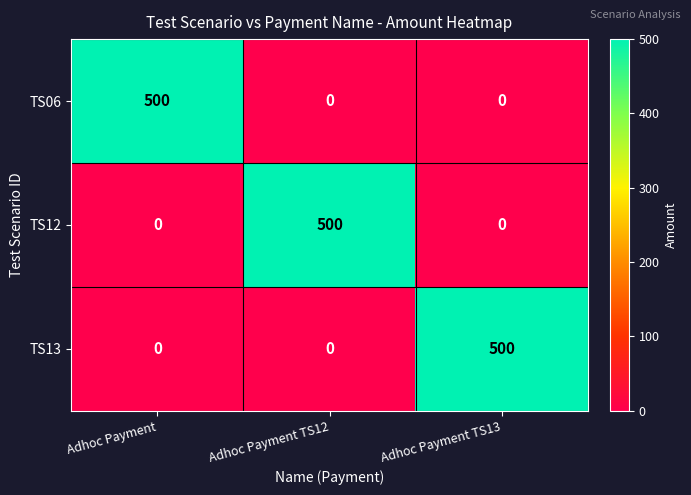

What is the sum of all TS12 values?

500